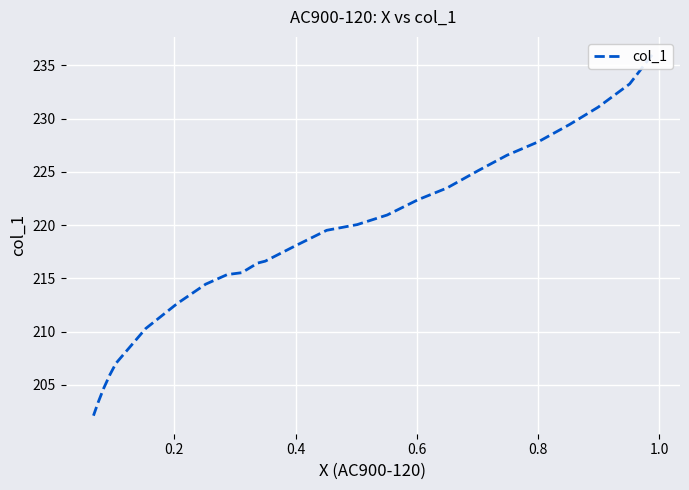

What is the ratio of the value at 0.0 to the value at 14?

1.1